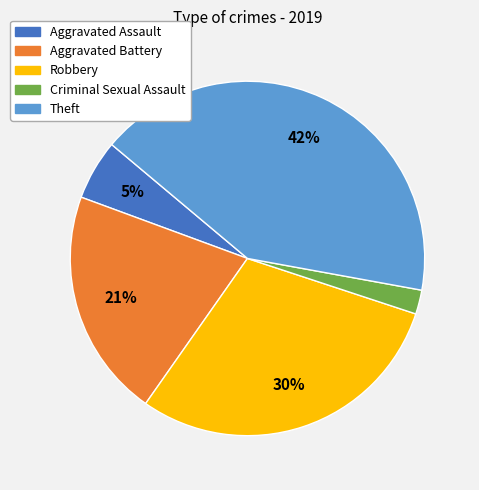

What is the smallest slice in the pie chart?

Criminal Sexual Assault